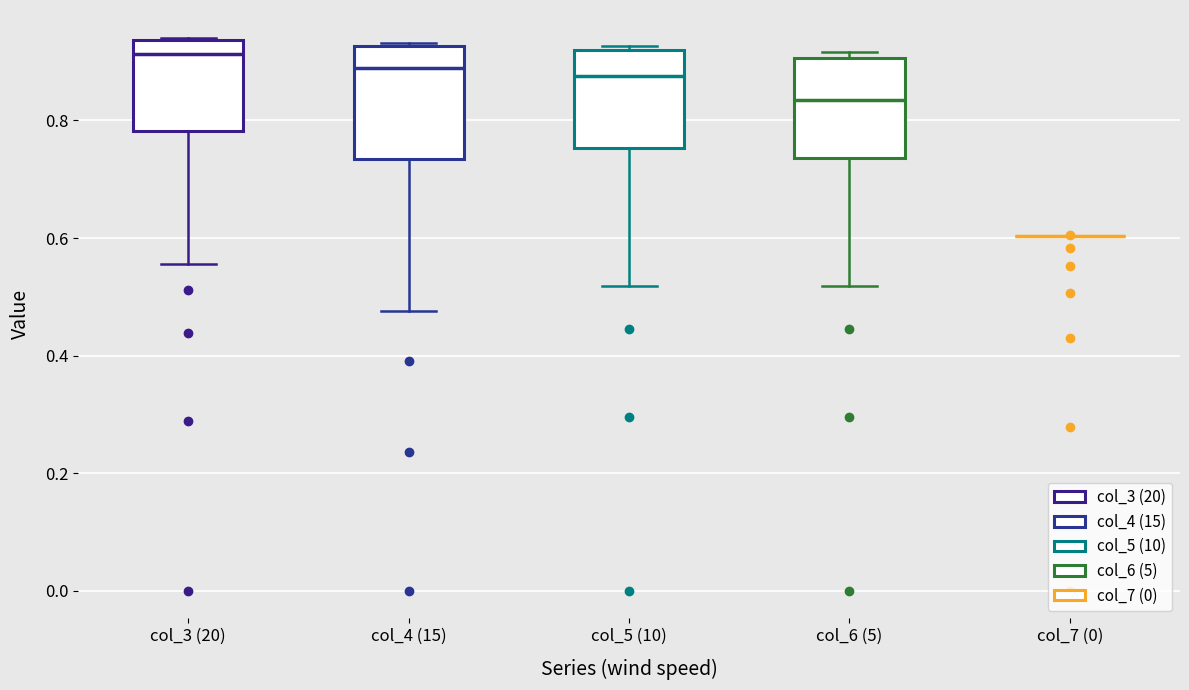

Comparing the boxes themselves (not the whiskers), which one is the tallest?

col_4 (15)